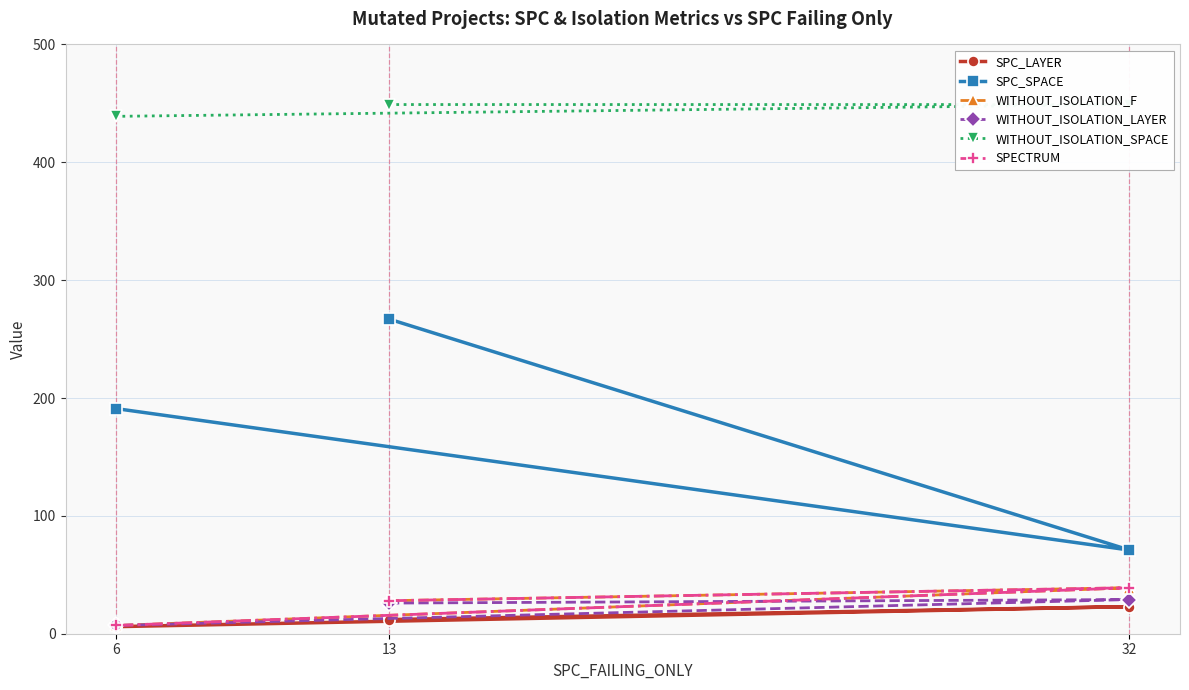

The SPECTRUM series shows 13 at 6. True or false?

False